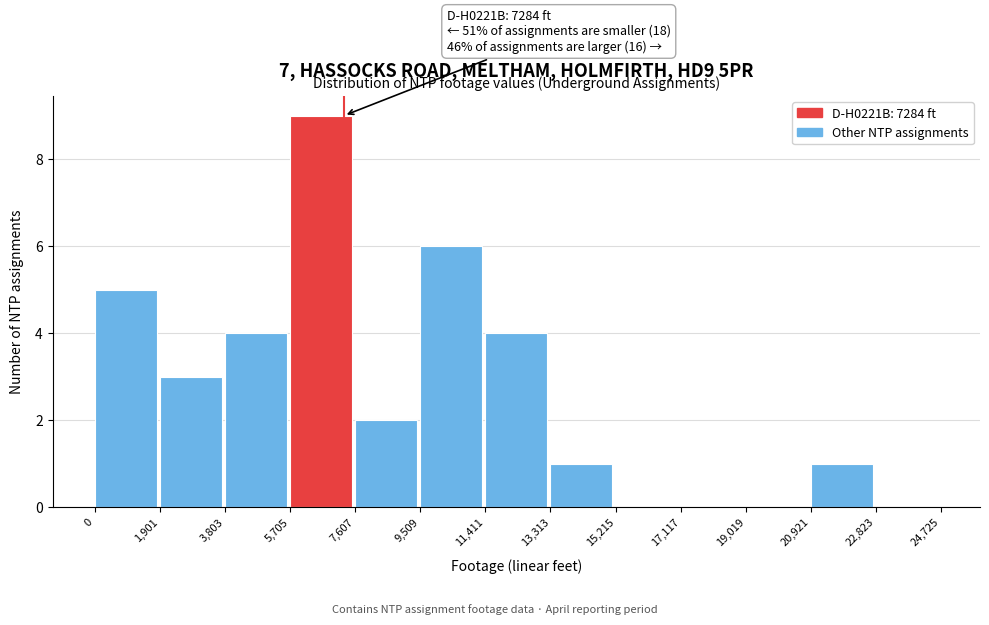

Over which range of the x-axis is the bar tallest?

5,705 to 7,607